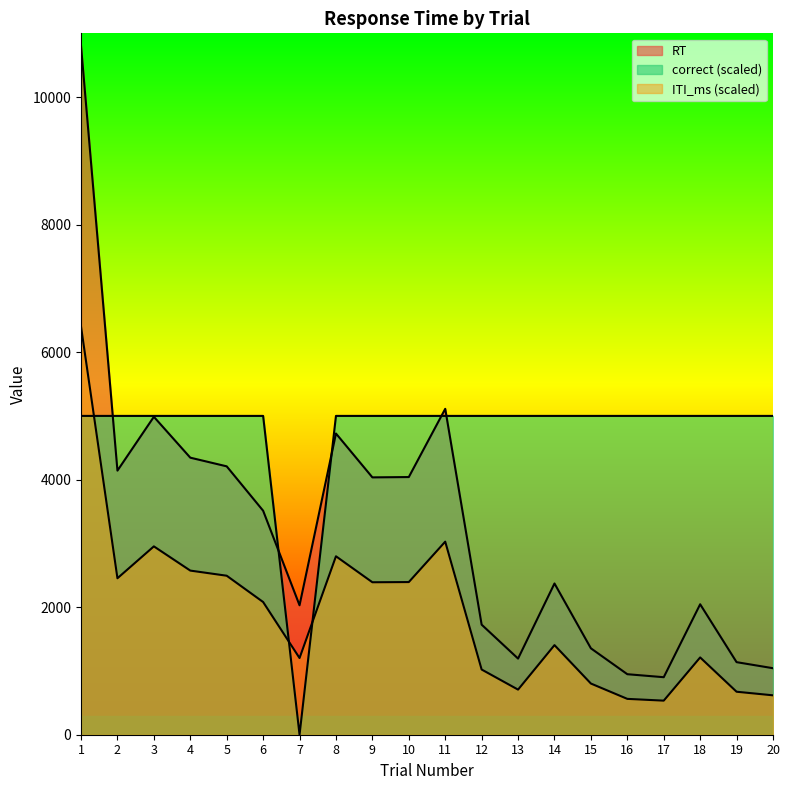

Does the chart display data point markers on the line(s)?

No